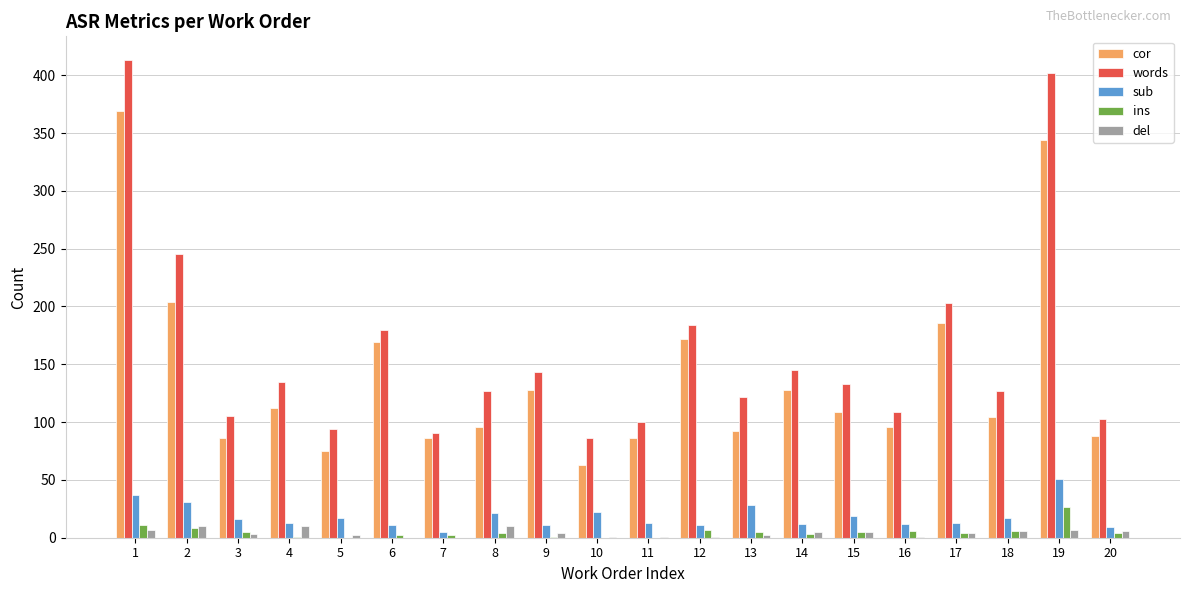

At which label does sub reach its peak?

19